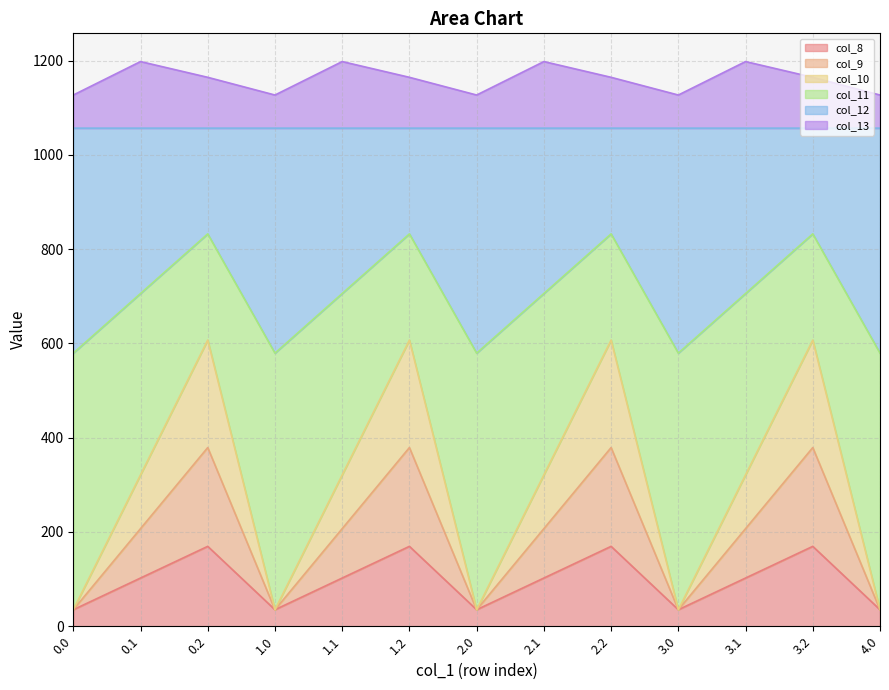

True or false: col_8 and col_10 cross at least once.

False